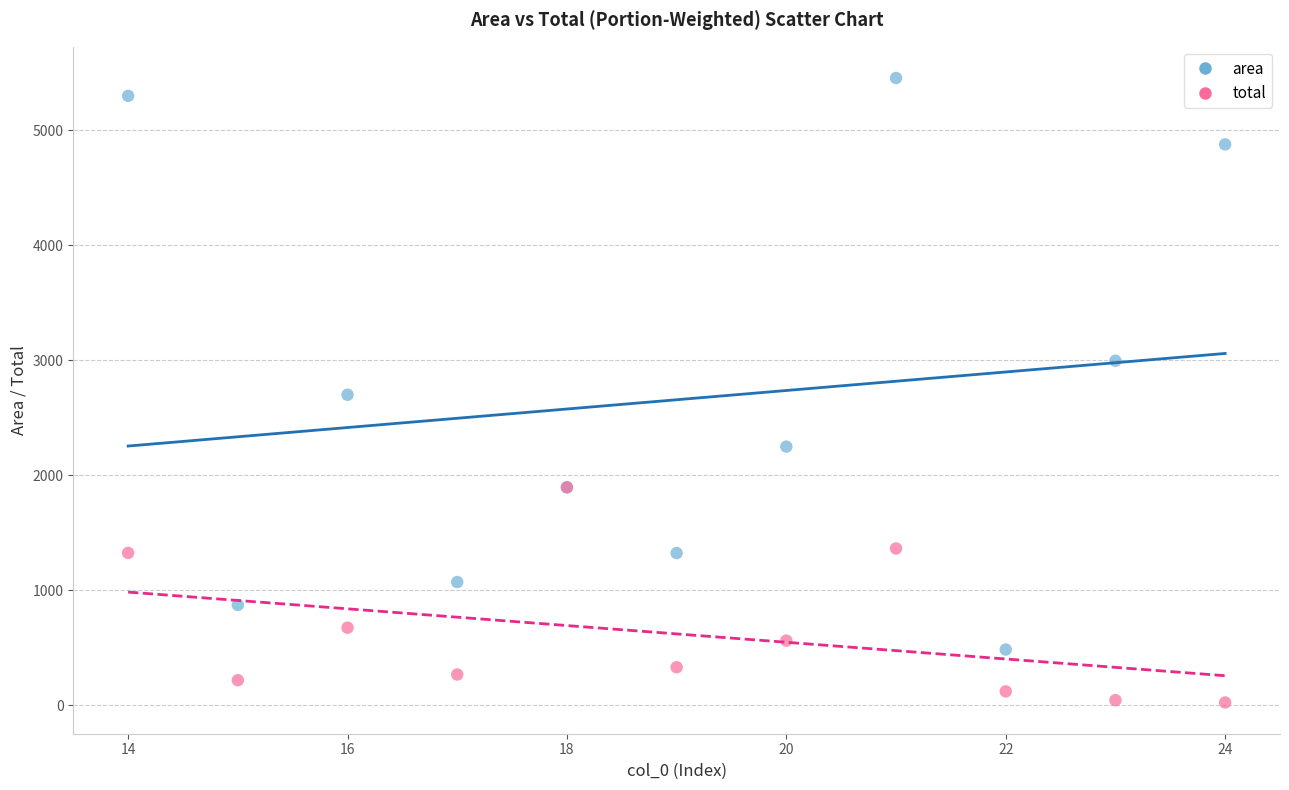

What are all the series names shown in the legend?

area, total